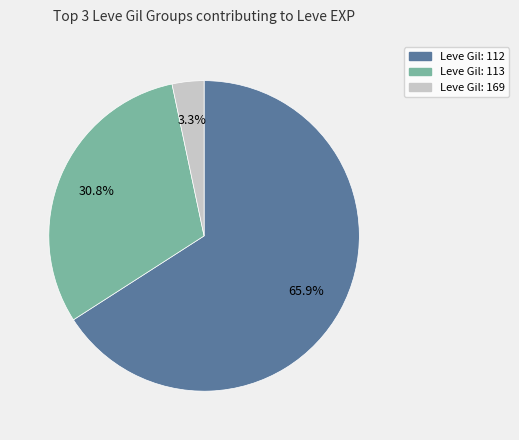

Is there a majority slice in this chart?

Yes